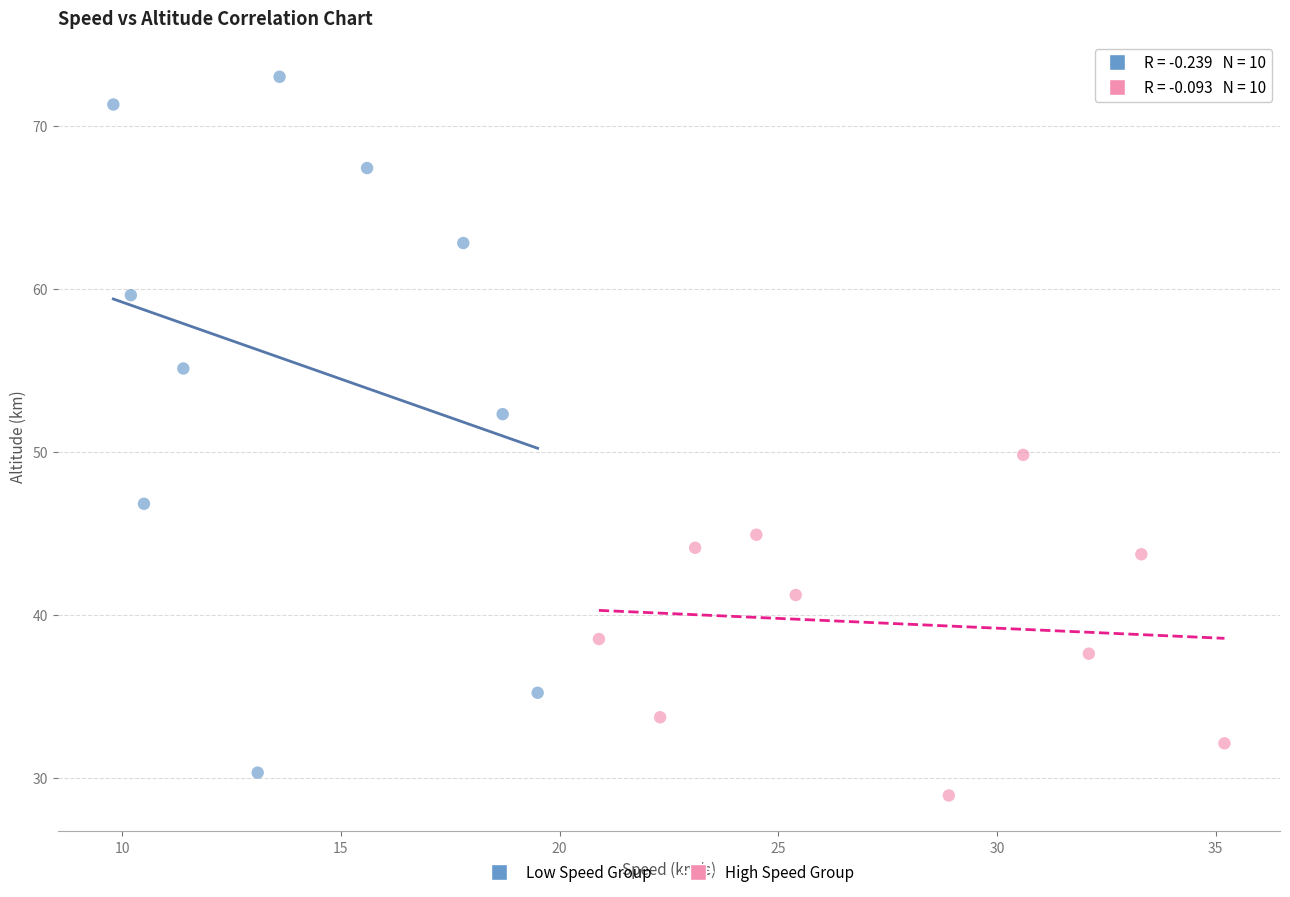

What are all the series names shown in the legend?

Low Speed Group, High Speed Group